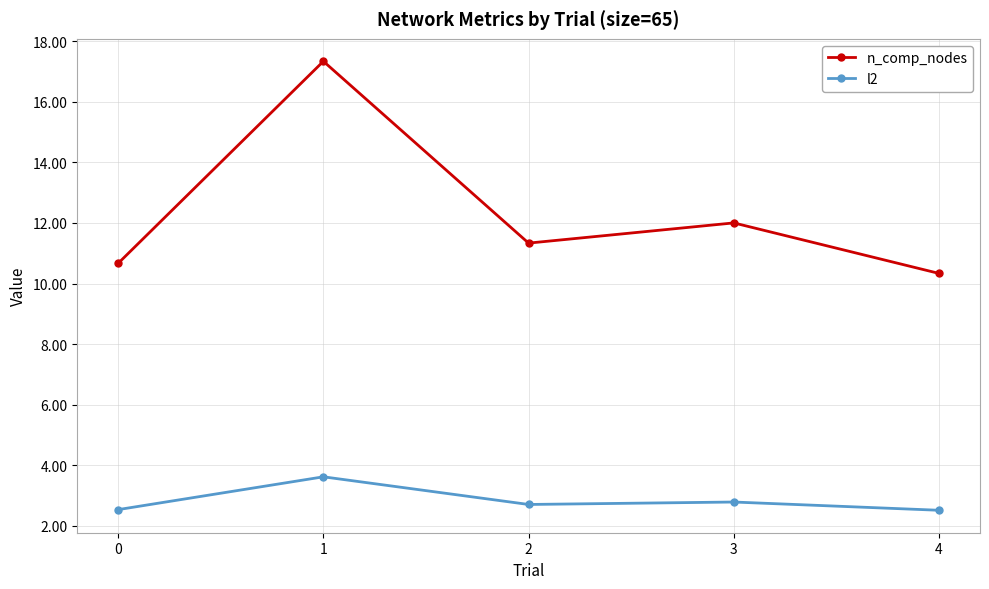

The n_comp_nodes series shows 10.7 at 0. True or false?

True